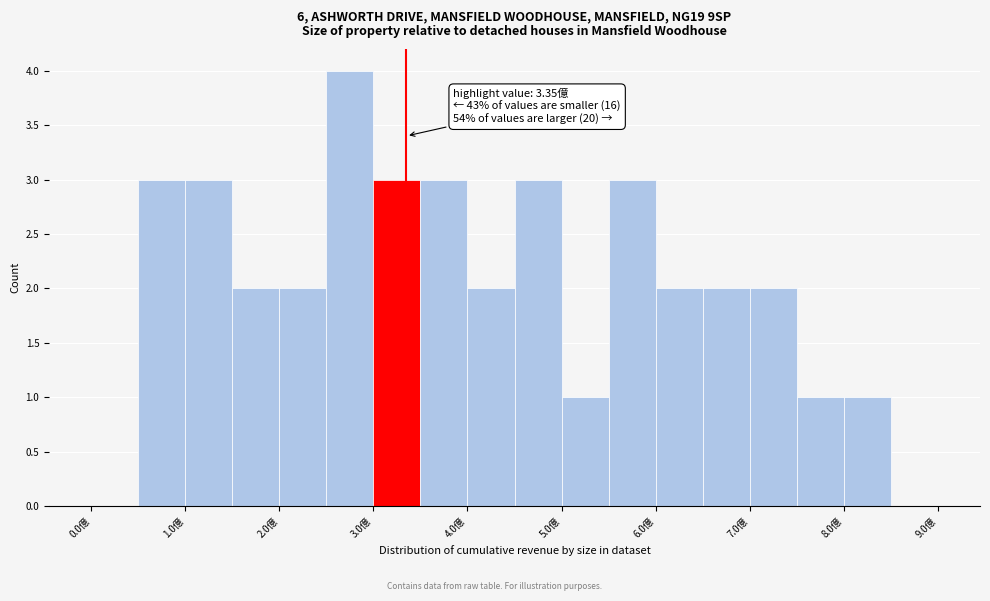

Which range on the x-axis has the tallest bar?

2.5 to 3.0